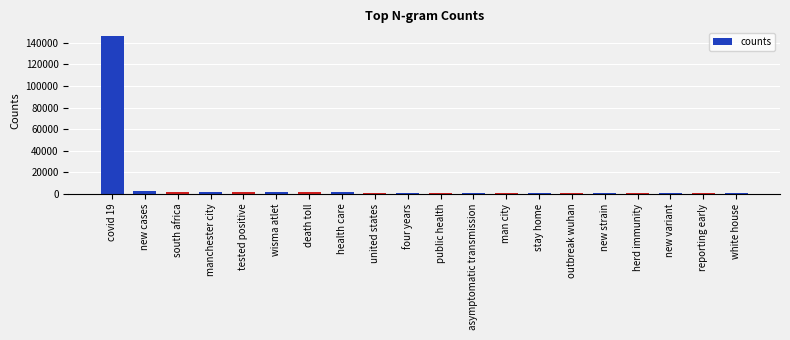

Is it true that the value at new cases is 2169?

True